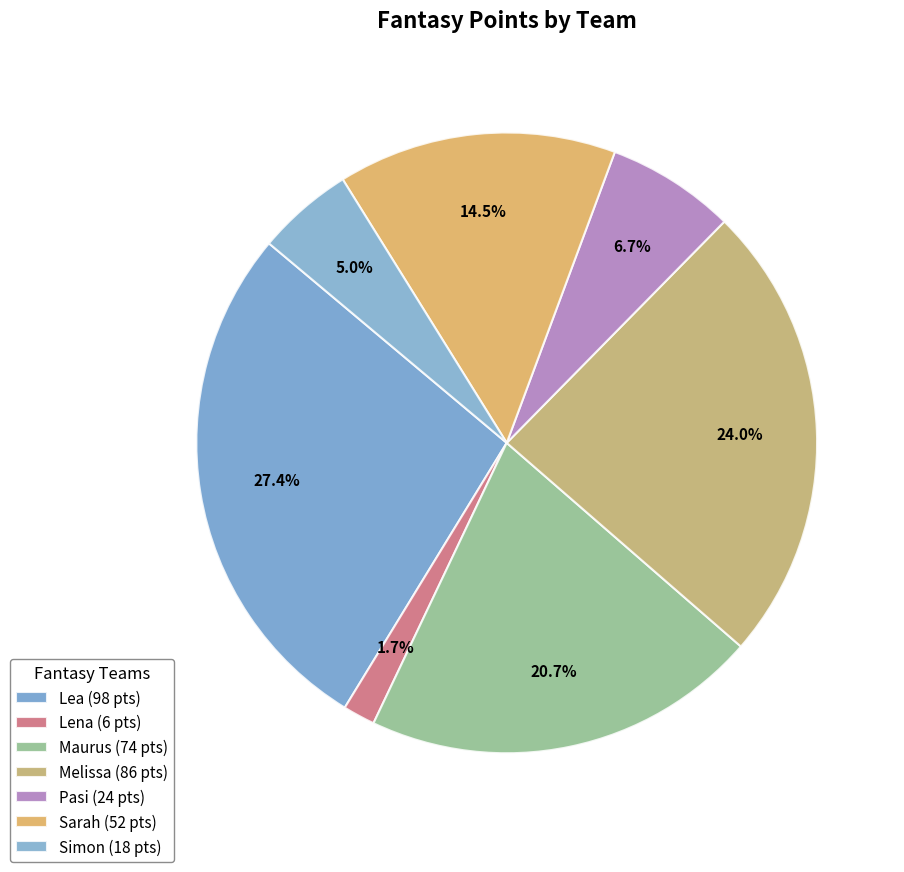

To the nearest percent, what portion does Lea represent?

27%